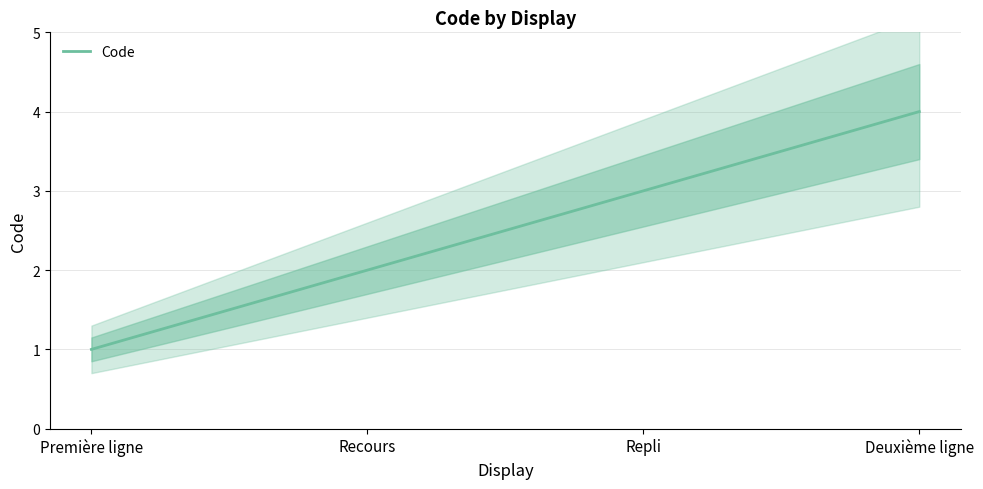

Reading left to right, what are all the values shown in this chart?

1	2	3	4